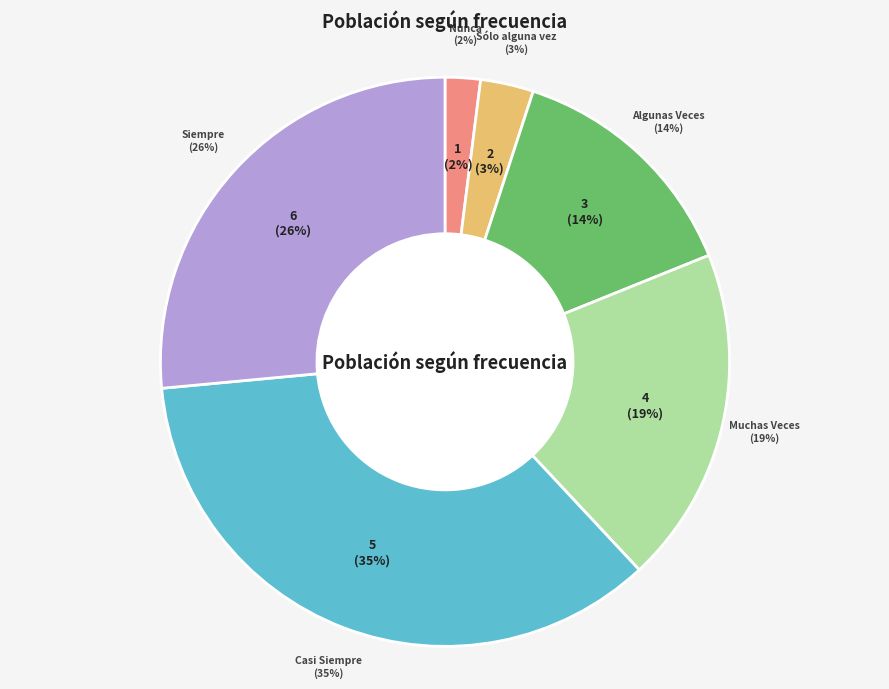

Which has a higher value, Sólo alguna vez or Siempre?

Siempre